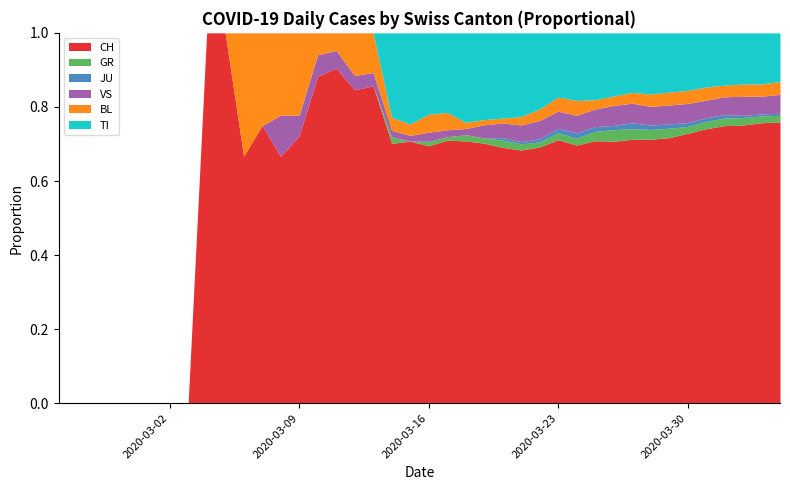

Rank the series at 2020-03-25 from highest to lowest value.

CH, TI, VS, GR, BL, JU